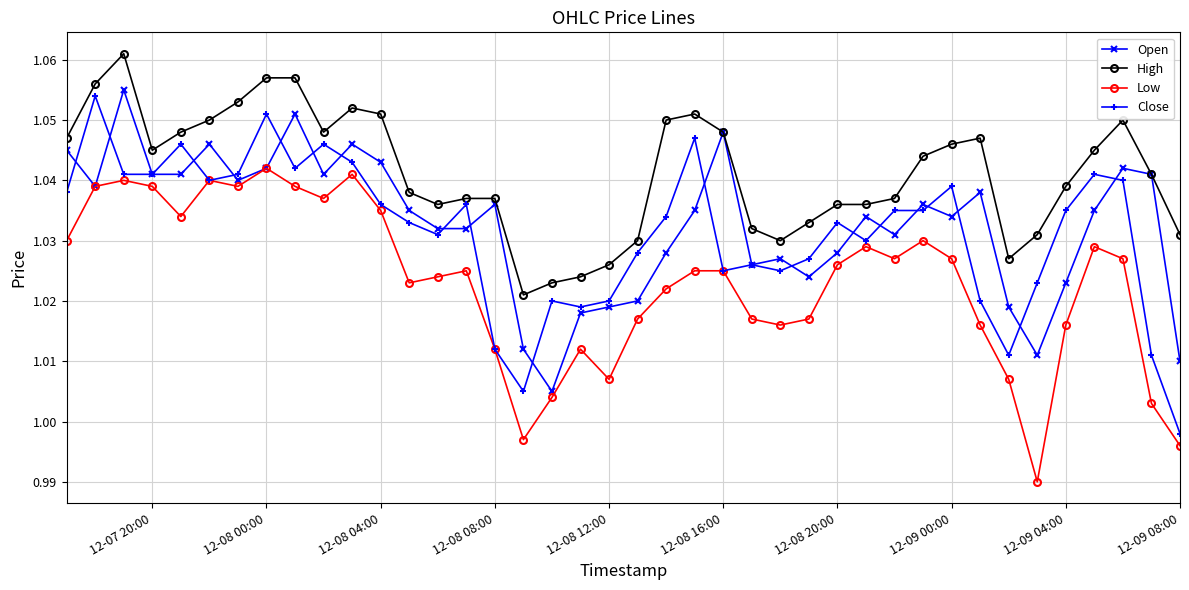

How many High values are between 1 and 2?

40